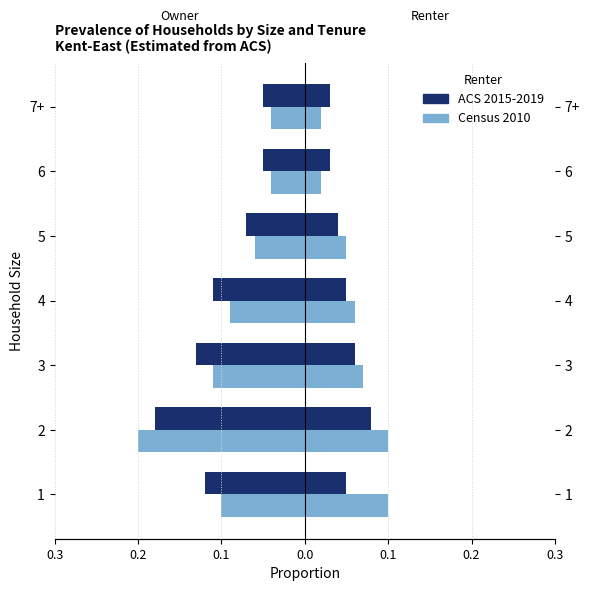

What are all the series names shown in the legend?

ACS 2015-2019, Census 2010